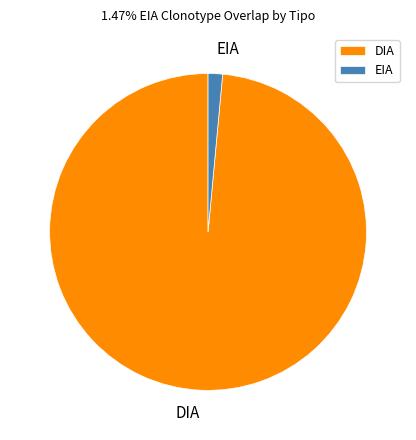

True or false: DIA accounts for 75% of the total.

False